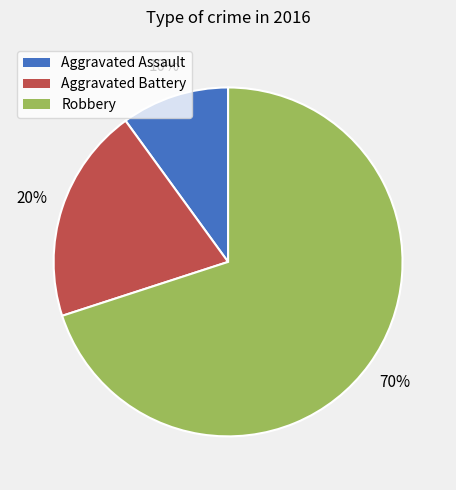

Combined, do Robbery and Aggravated Assault account for over 50%?

Yes